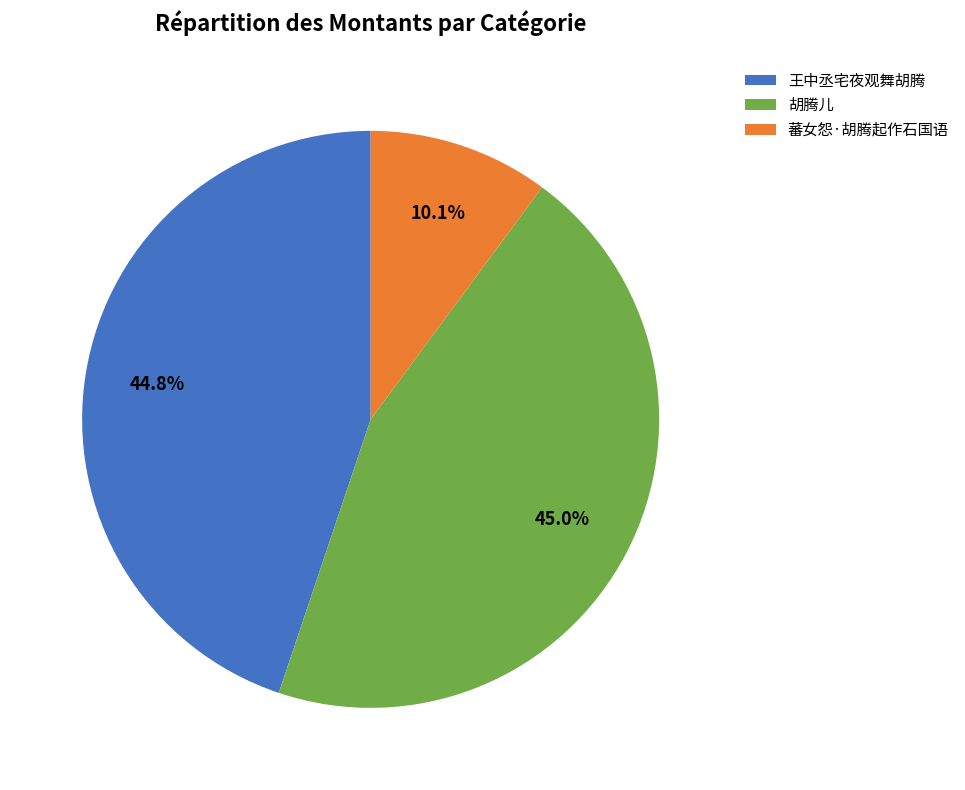

Does 胡腾儿 account for over 50% of the chart?

No